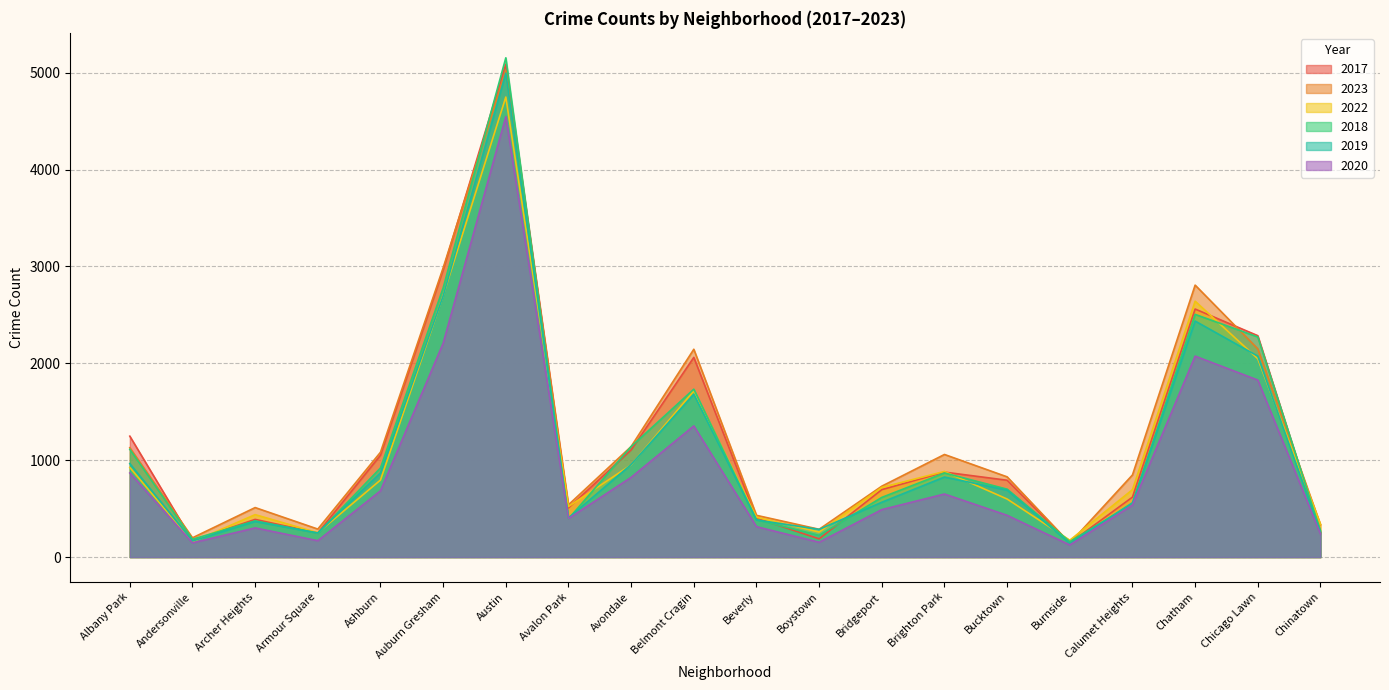

What is the value of the 2020 point at the 6th from the left?

2207